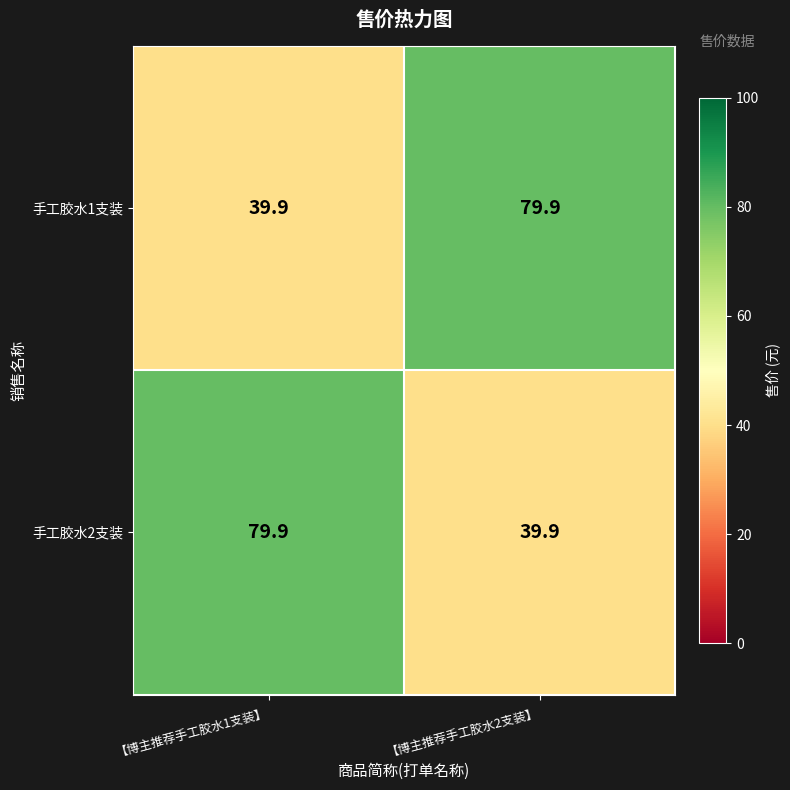

What is the difference between the highest and lowest values at 【博主推荐手工胶水2支装】?

40.0